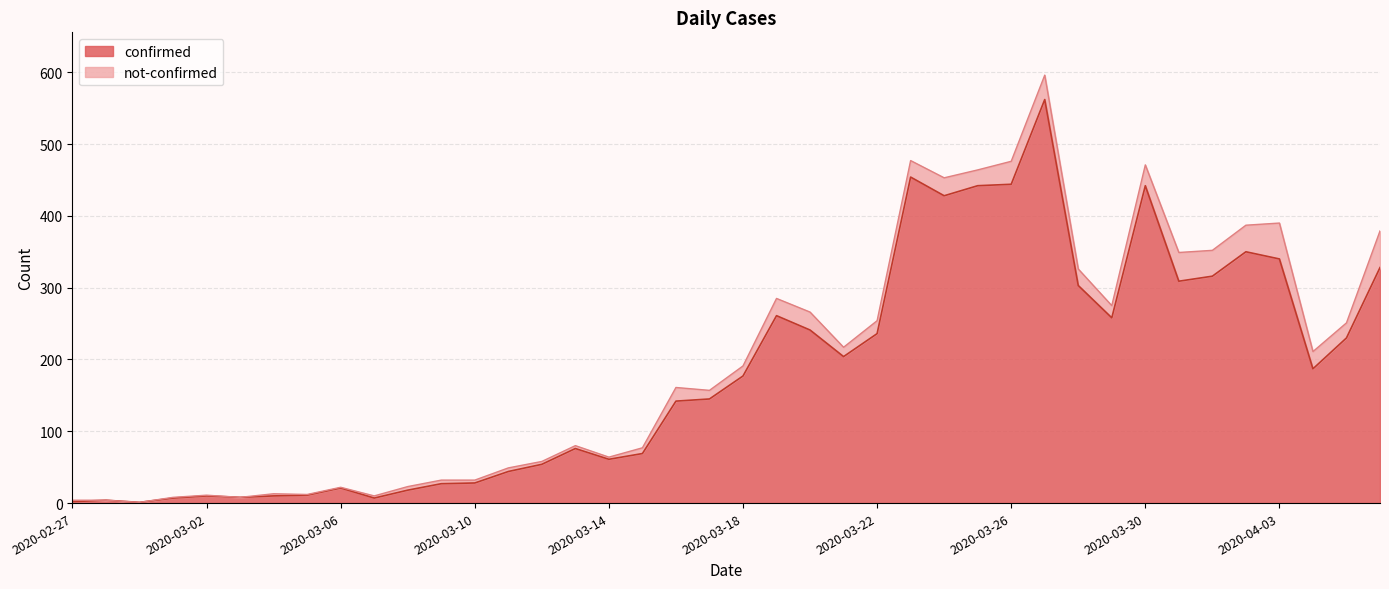

What is the change in value from 2020-02-29 to 2020-03-23?

+453